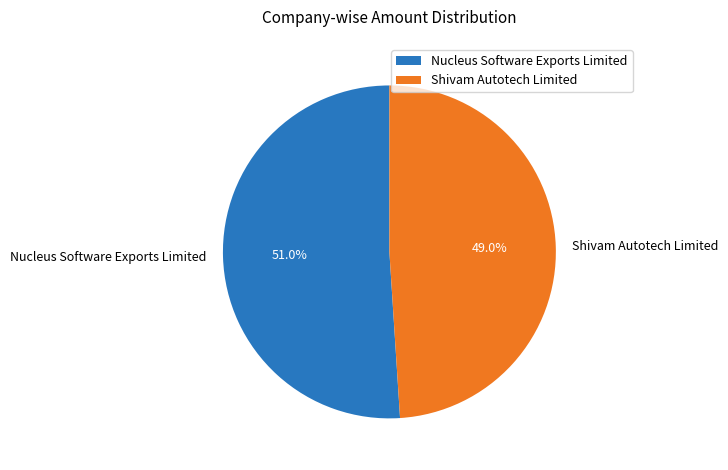

What is the ratio of the value at Nucleus Software Exports Limited to the value at Shivam Autotech Limited?

1.0